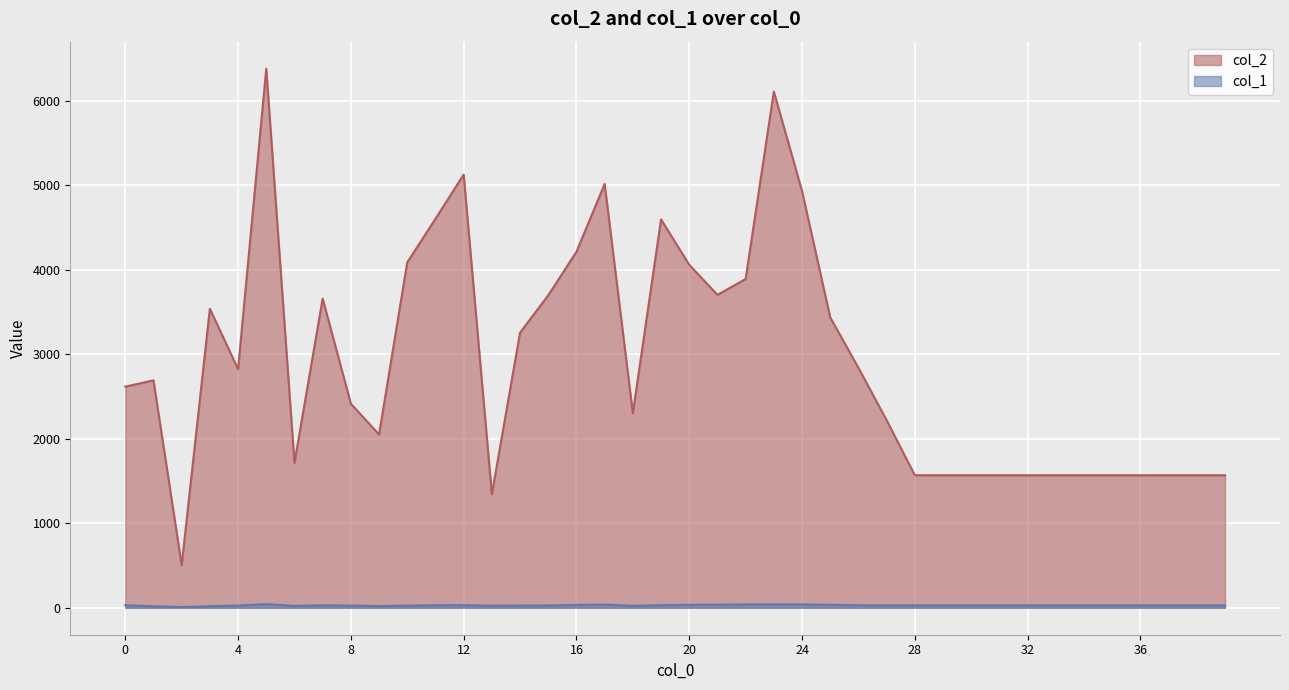

True or false: col_1 has more than 2 points higher than both neighbors.

True